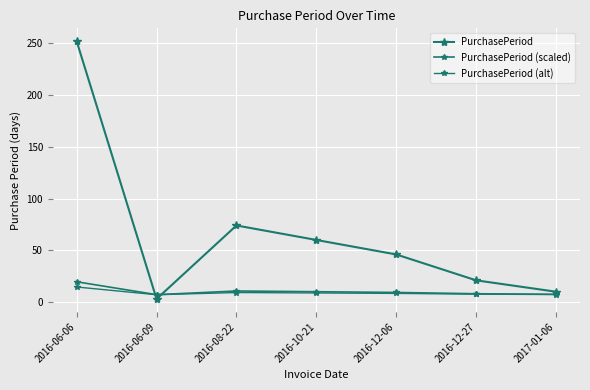

What is the minimum value shown in the chart?

3.0